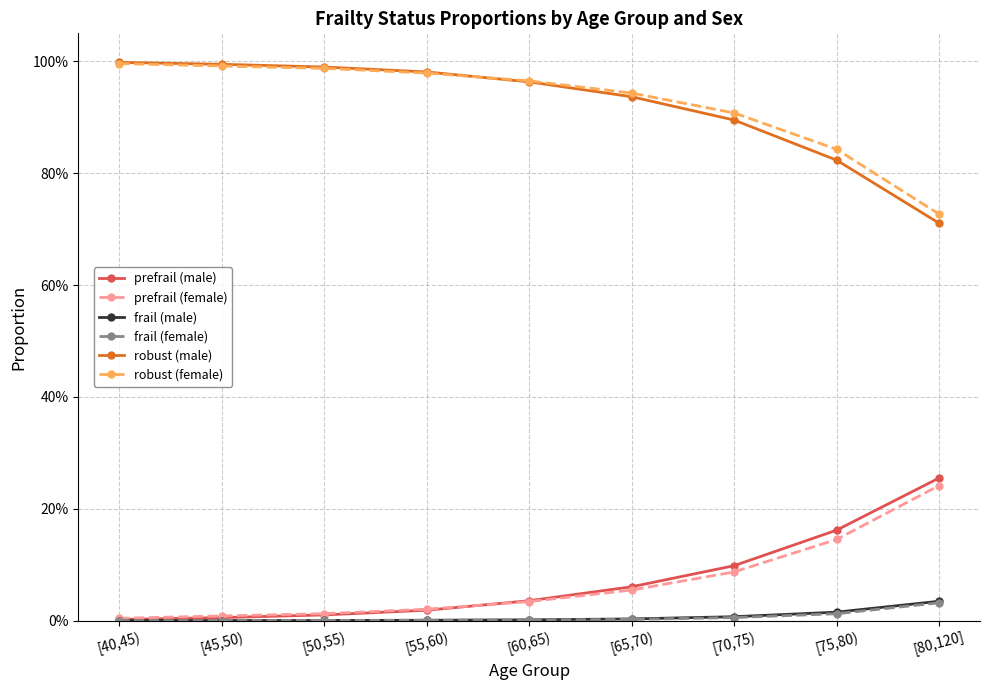

Is this an area chart (filled region under the line)?

No